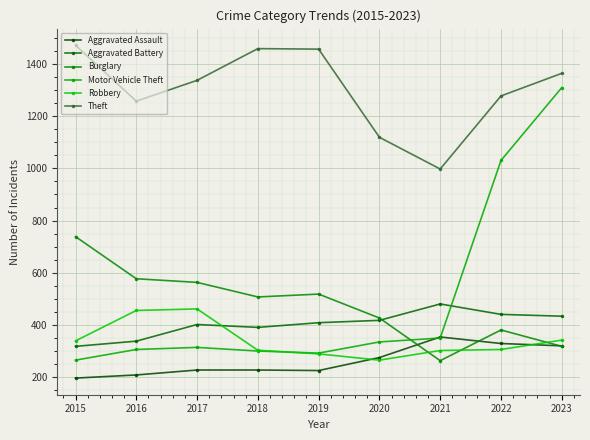

What is the average value of the Robbery series?

338